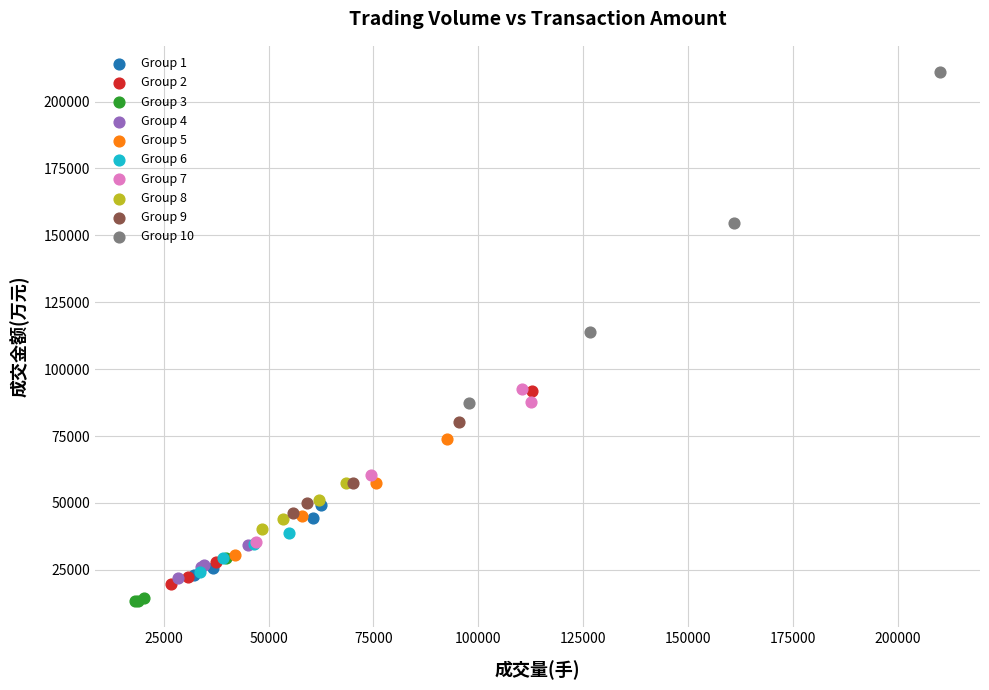

Which series contains the highest Y value?

Group 10